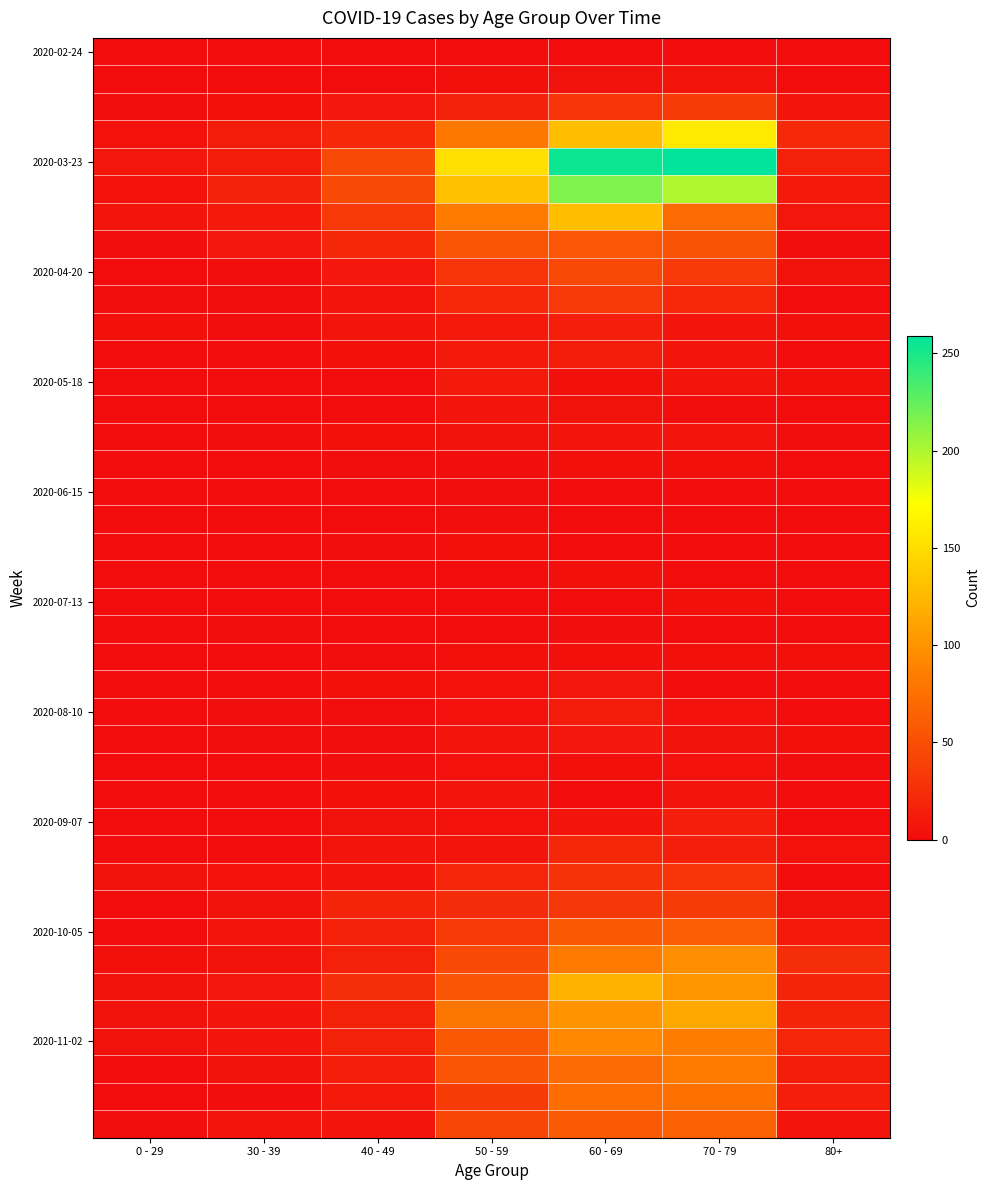

What is the total value across all series at 40 - 49?

385